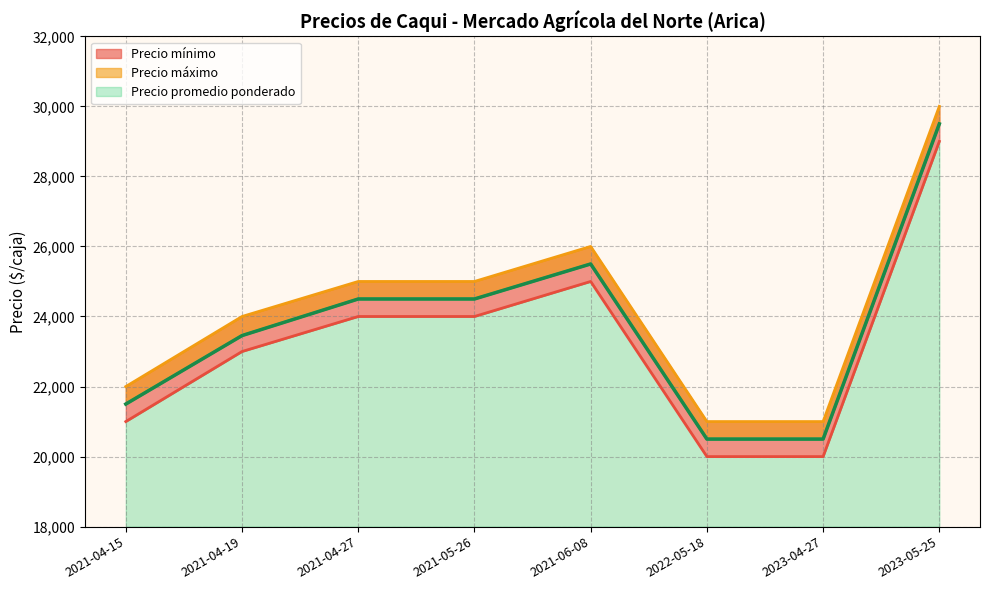

What is the total value across all series at 2023-05-25?

88500